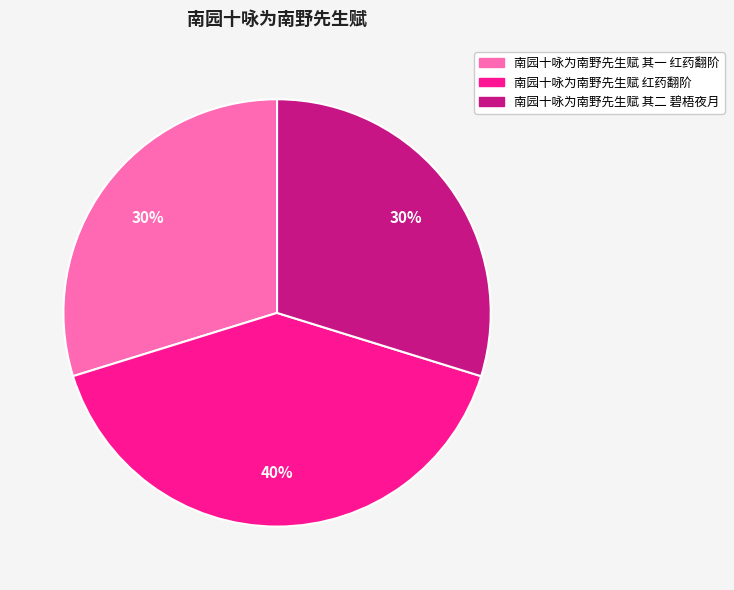

Do 南园十咏为南野先生赋 其二 碧梧夜月 and 南园十咏为南野先生赋 红药翻阶 together represent more than half of the pie?

Yes